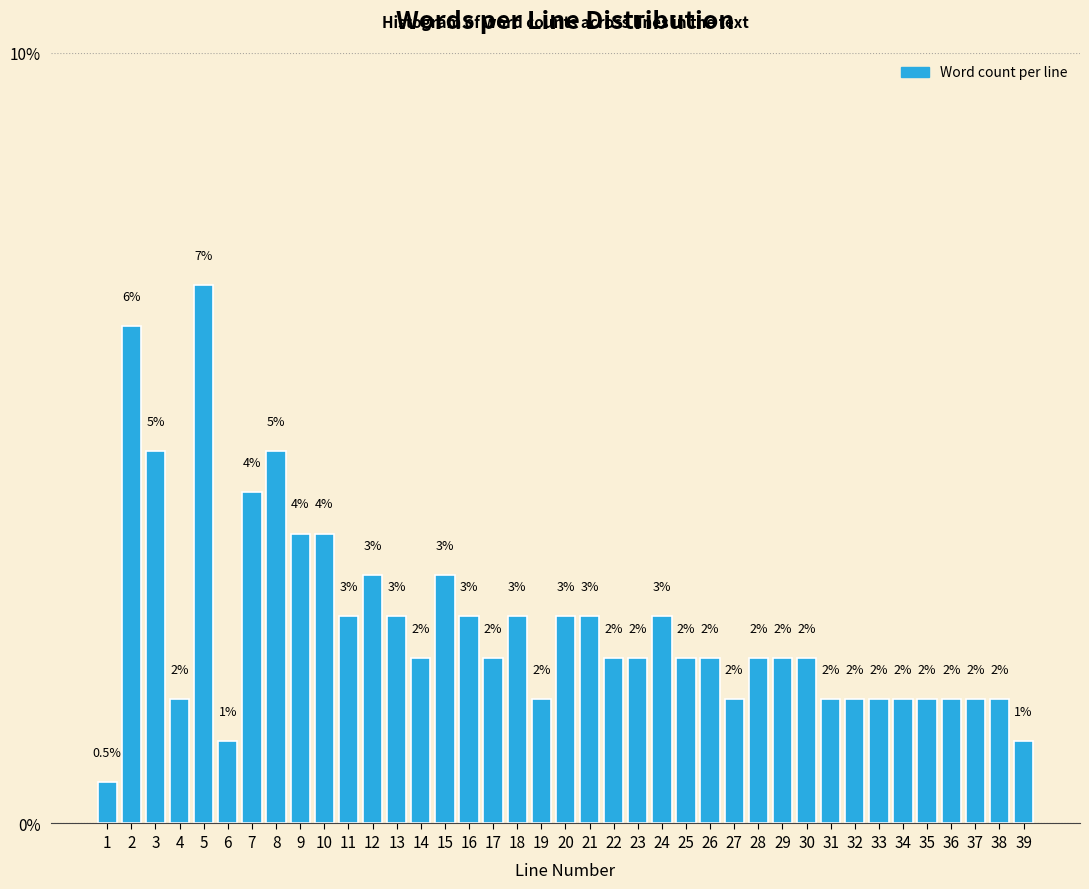

How many bars are there in total?

39